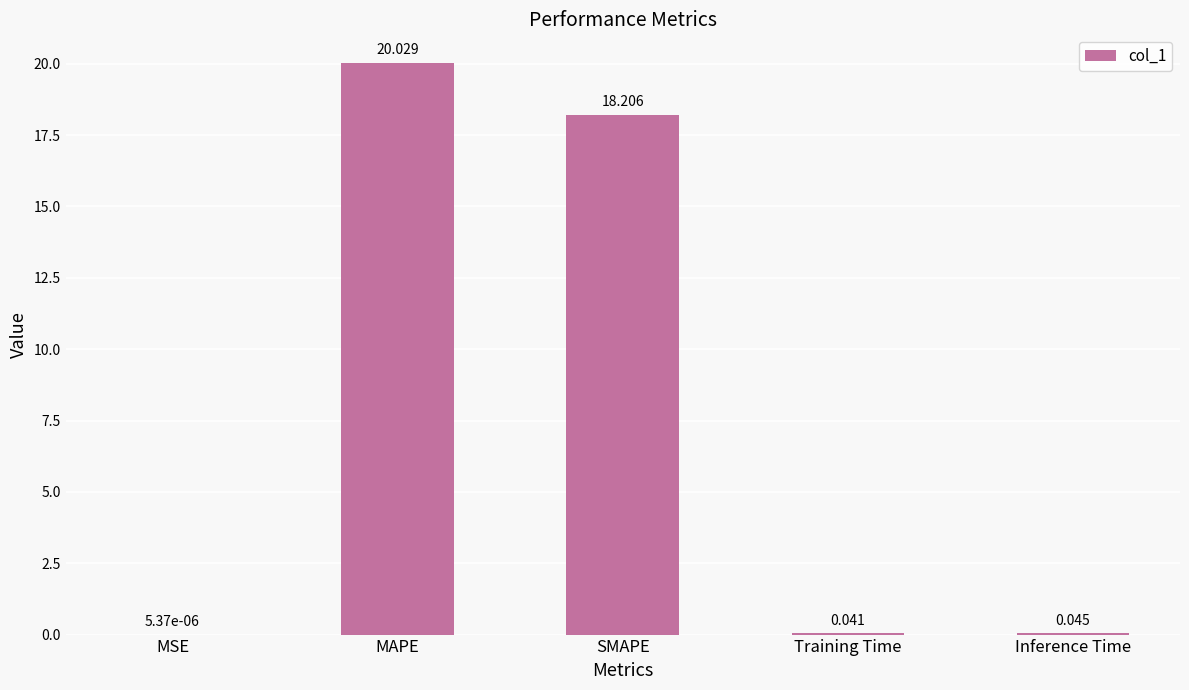

Where is the data nearest to the value 10?

SMAPE